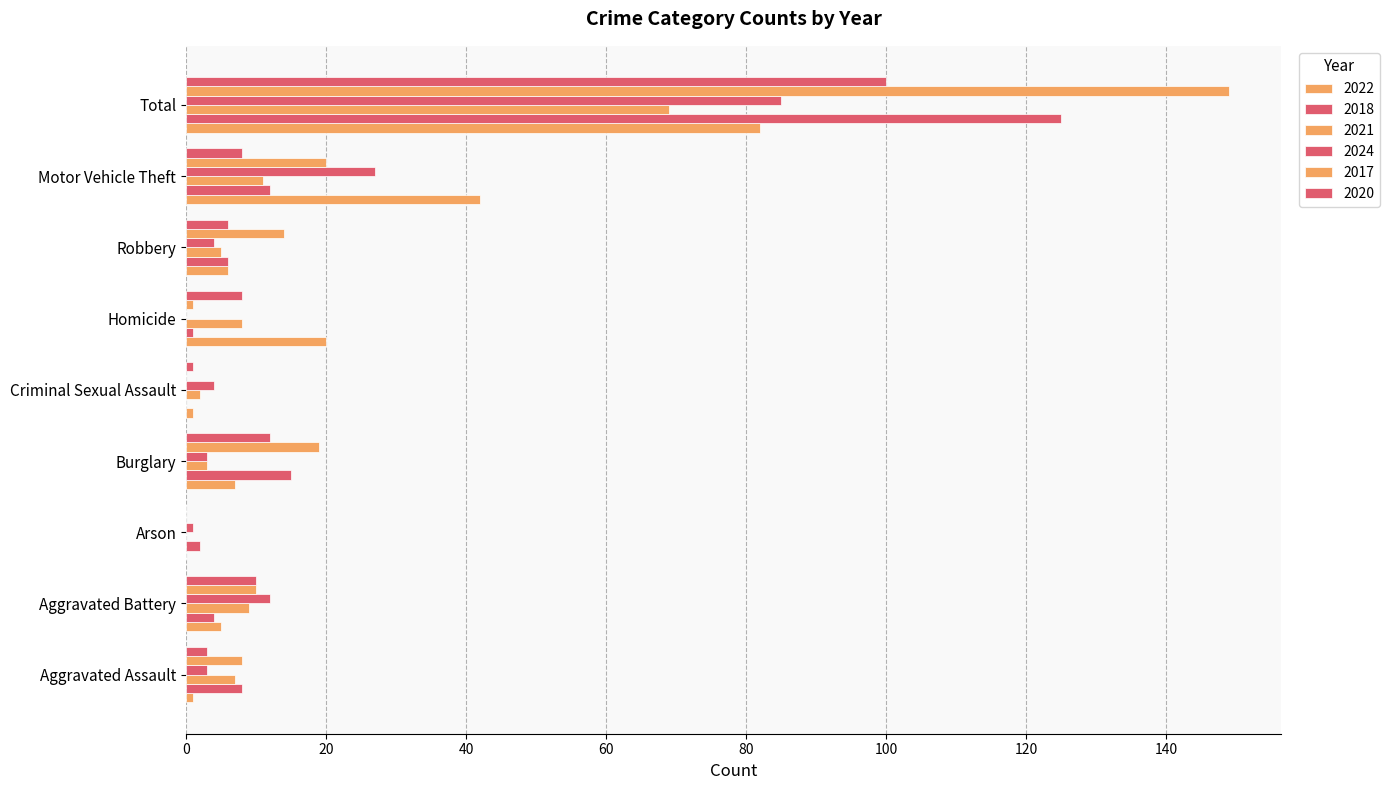

Is the value of 2018 at Burglary greater than the value of 2017 at Criminal Sexual Assault?

Yes